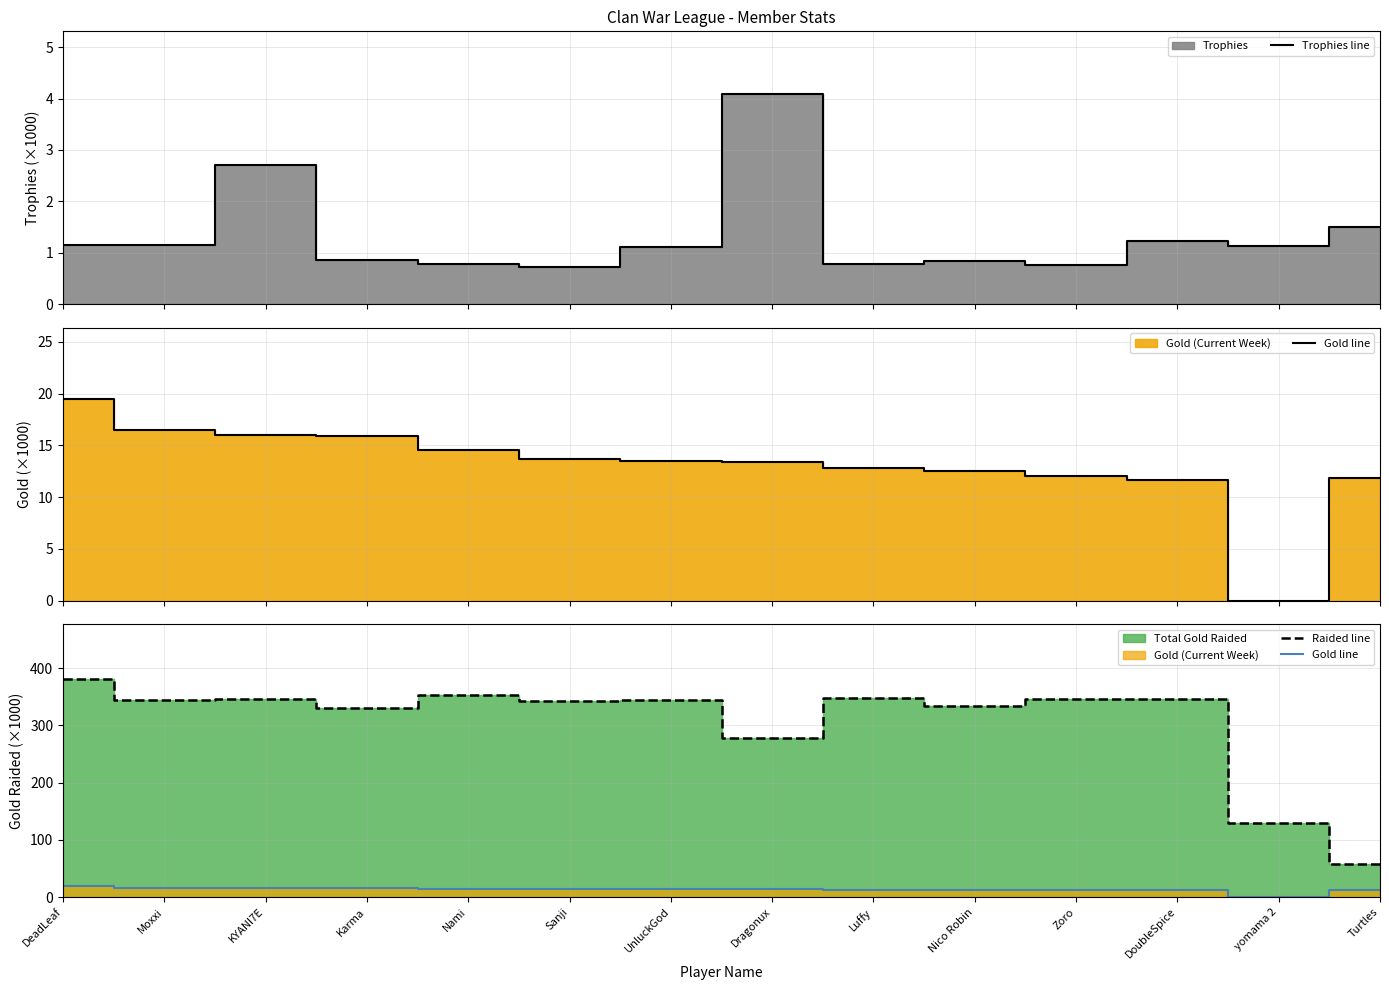

How many interior local peaks does the Trophies line series have?

4